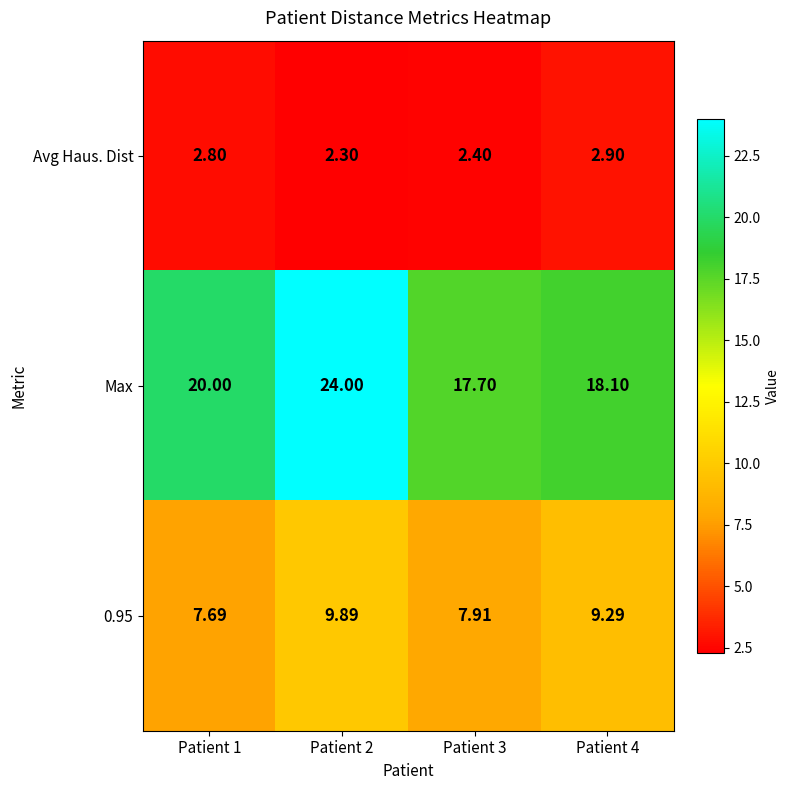

Which series has the largest range (max minus min)?

Max